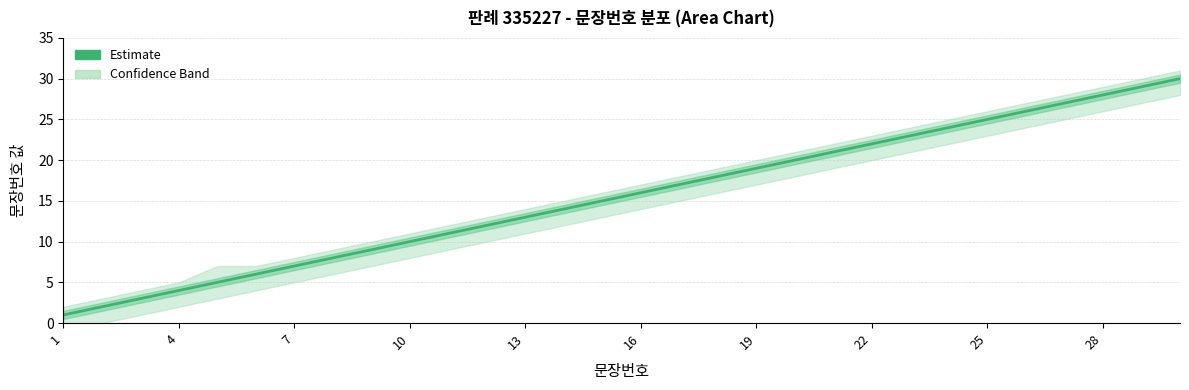

How many data points are less than 16?

15